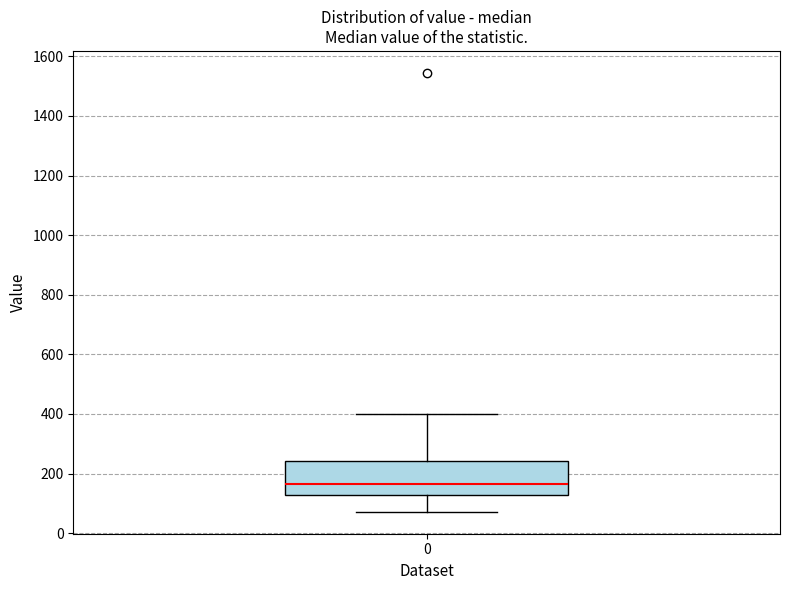

Transcribe this box plot: give where the median line is, the range the box spans, and where the two whiskers end, as read against the y-axis. The values are not printed on the chart, so give them approximately, as read against the axis.

median 160, box 120 to 240, whiskers 80 to 400